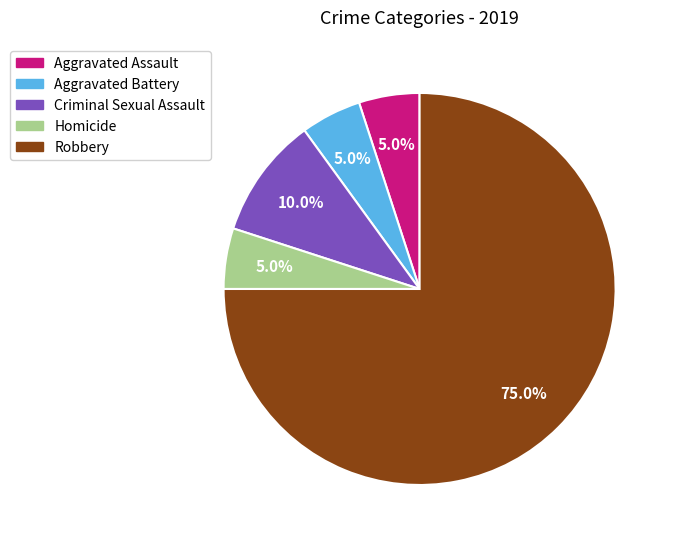

How many segments does this pie chart have?

5